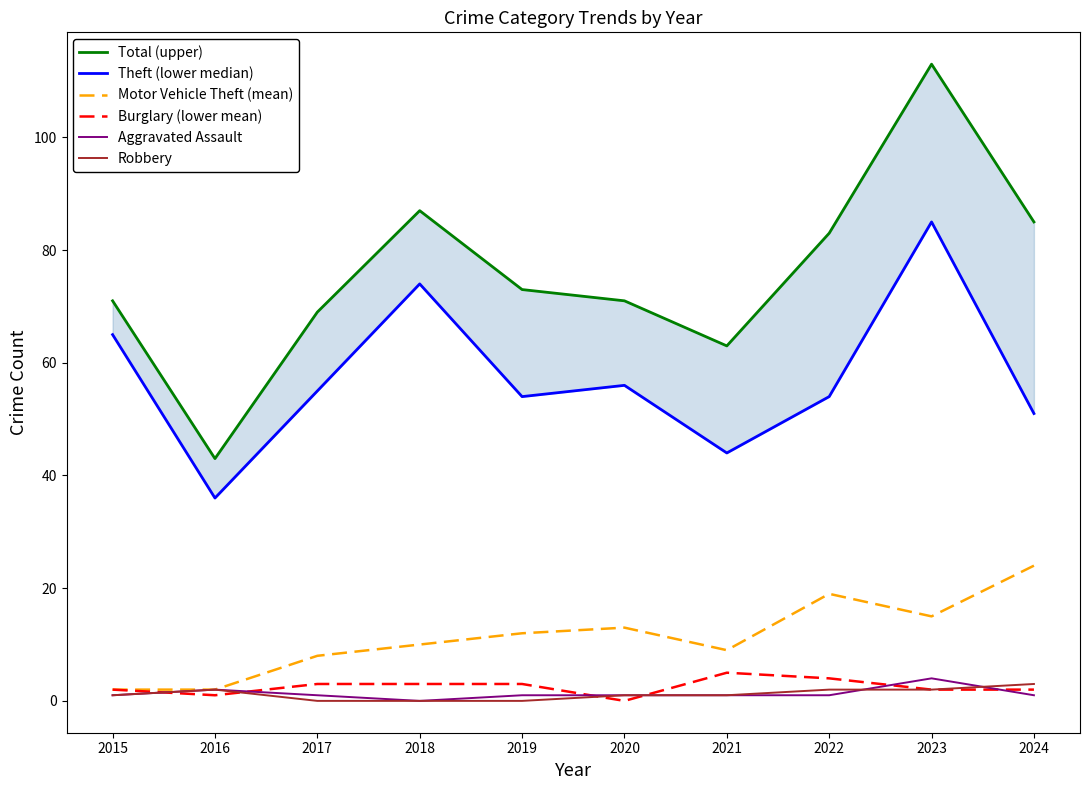

True or false: Theft (lower median) has a value of 91 at 2019.

False